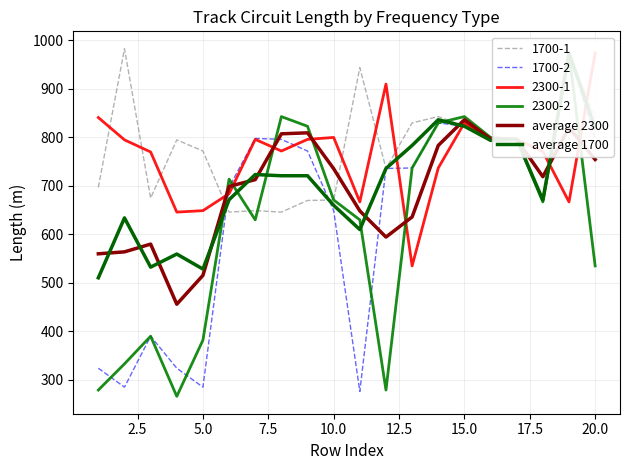

What is the lowest value of the 1700-1 series?

646.0